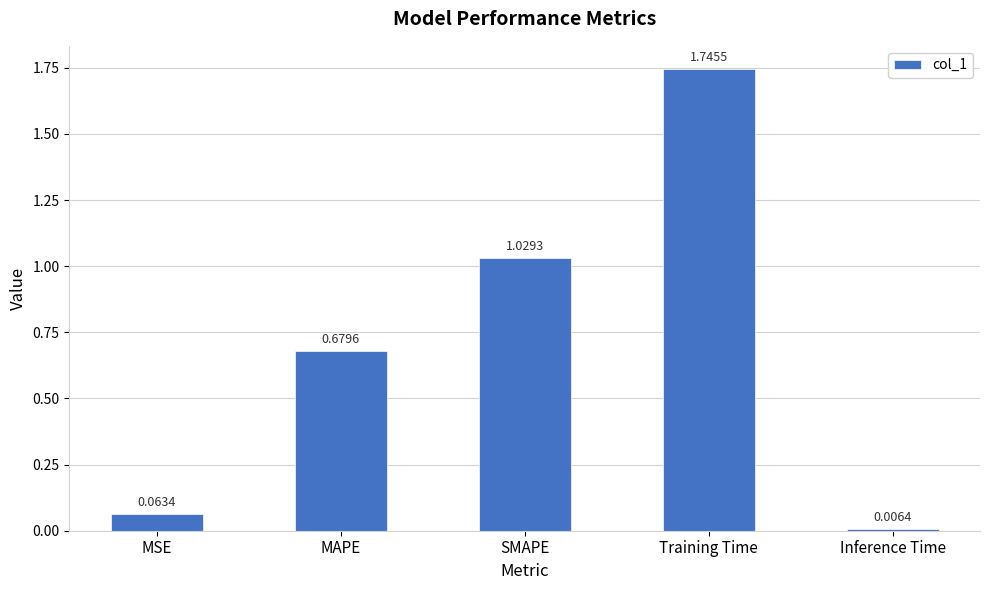

Between Inference Time and MAPE, which is larger?

MAPE